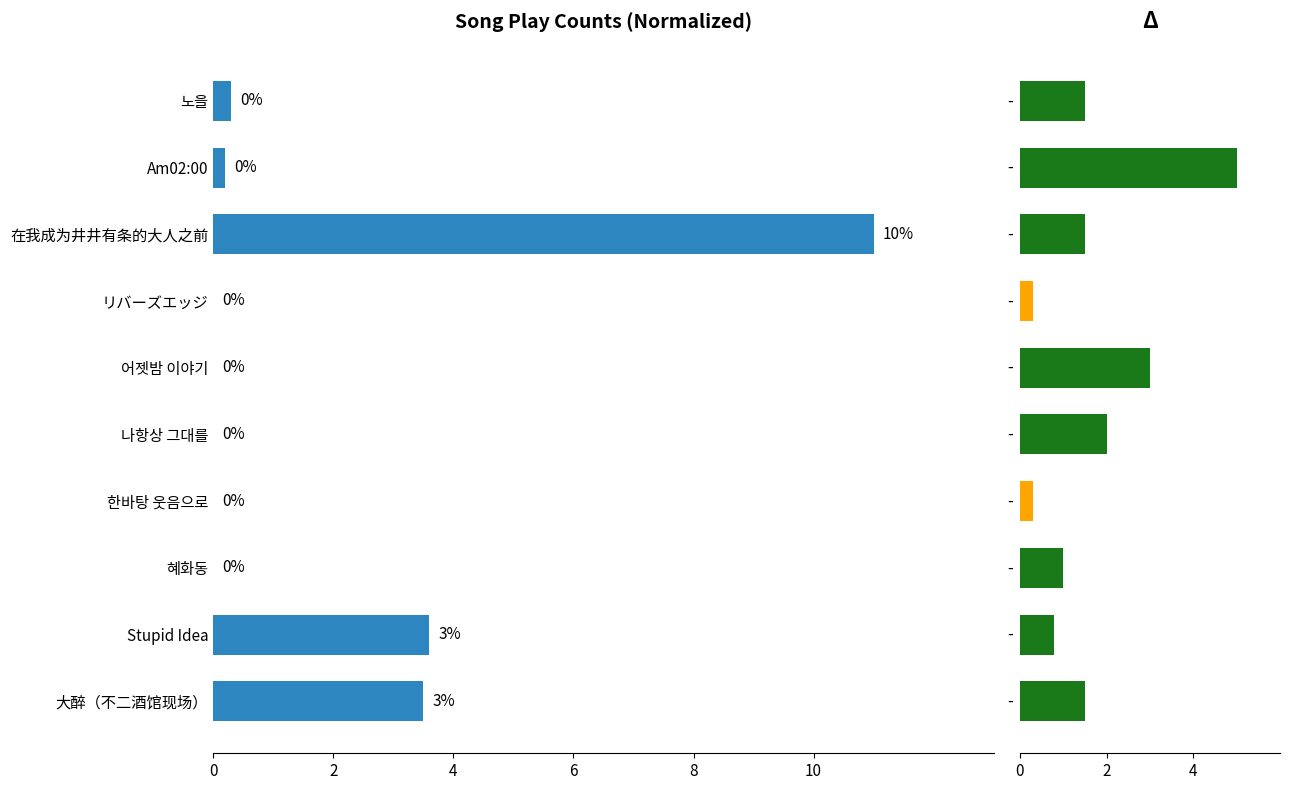

Reading right to left, list all the values displayed in this chart.

play_count: 3.5	3.6	0.0	0.0	0.0	0.0	0.0	11.0	0.2	0.3
delta: 1.5	0.8	1.0	0.3	2.0	3.0	0.3	1.5	5.0	1.5